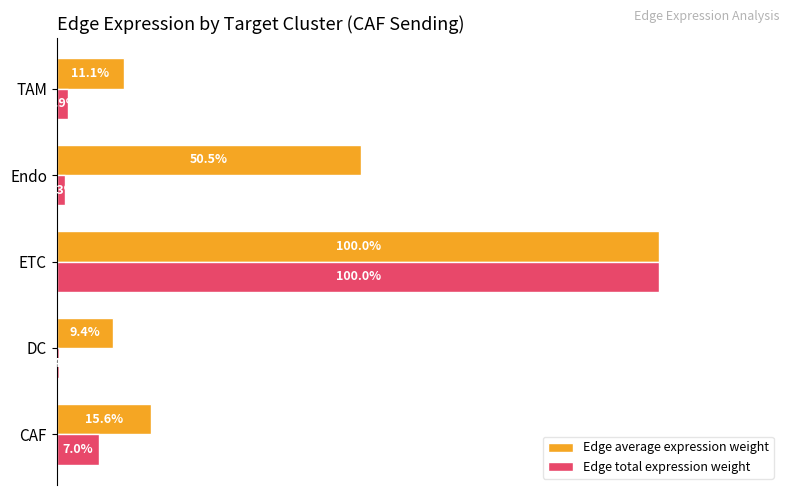

Rank the series by their average value, from lowest to highest.

Edge total expression weight, Edge average expression weight